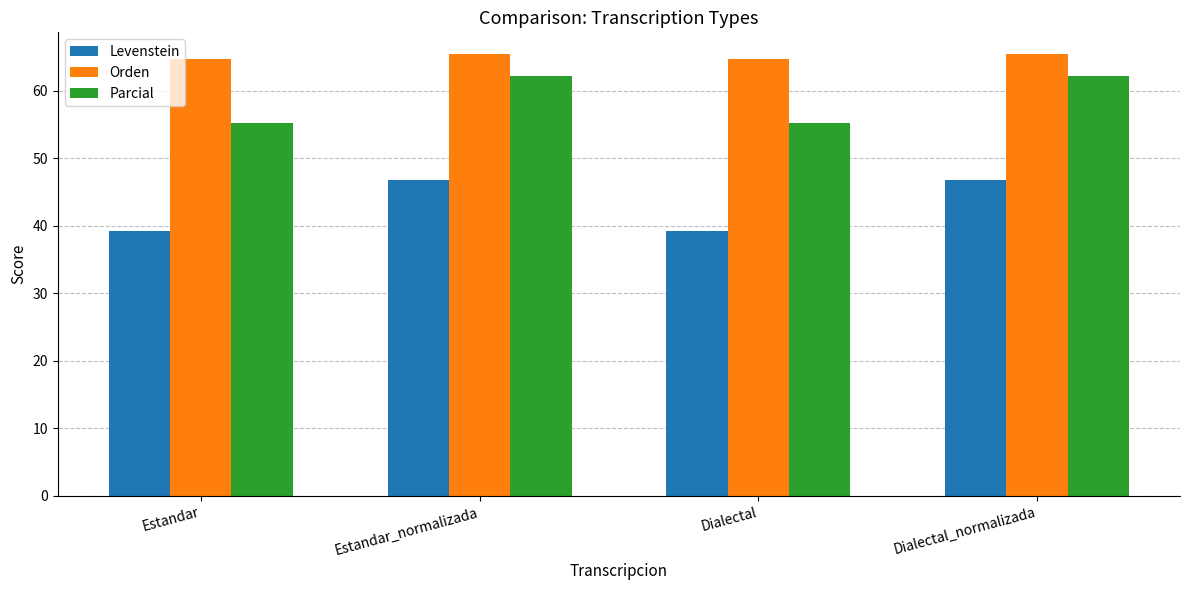

What is the highest value of the Levenstein series?

46.8